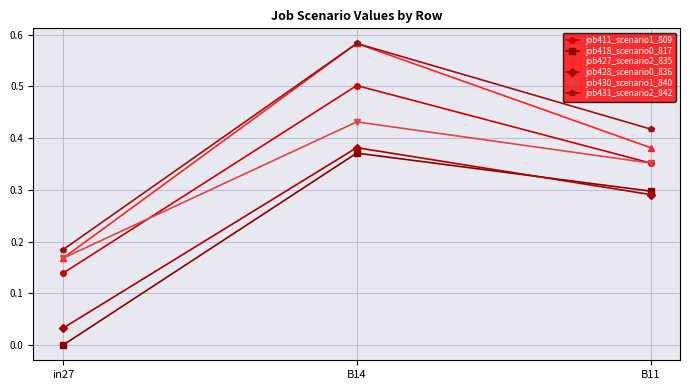

True or false: job411_scenario1_809 has a value of 0.5 at B14.

True